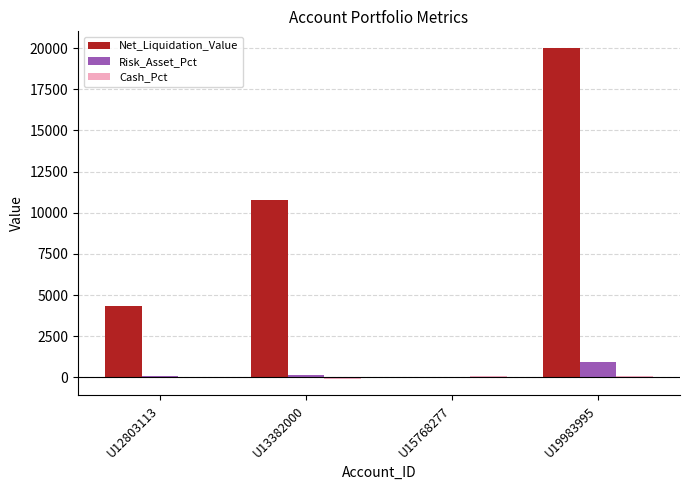

At which category is the sum across all series the highest?

U19983995